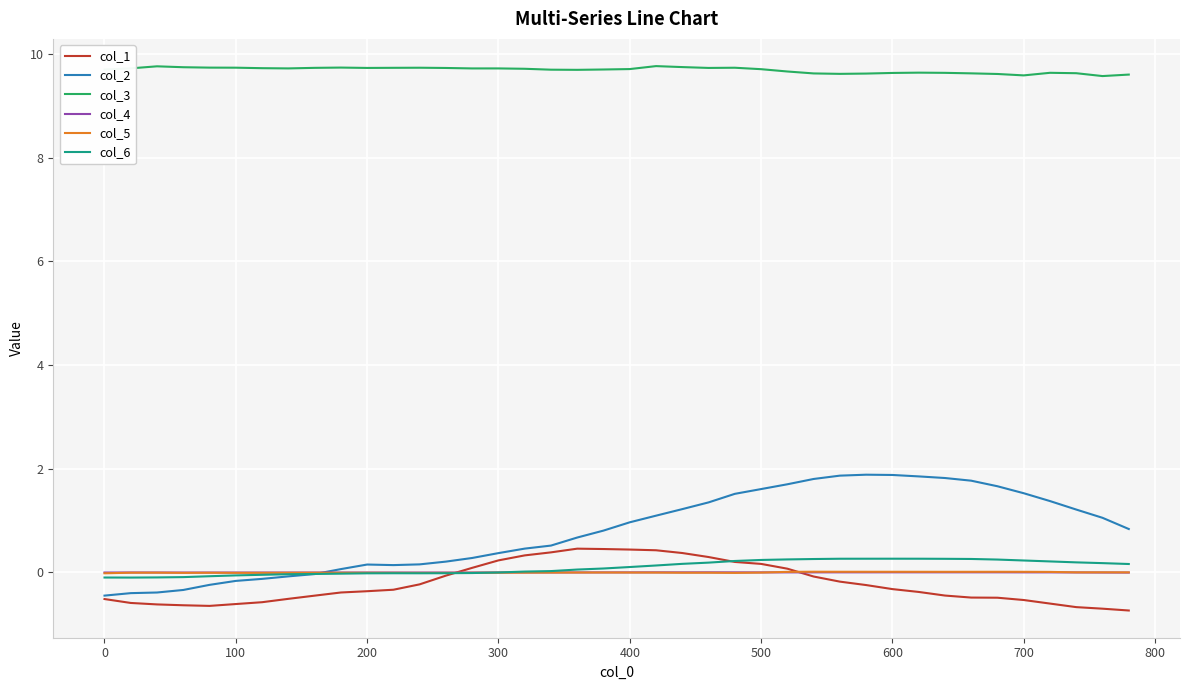

Which series has the widest spread of values?

col_2